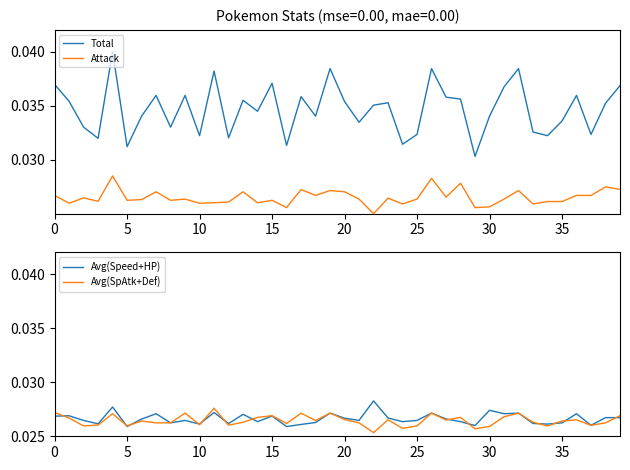

True or false: Attack and Total intersect in this chart.

False